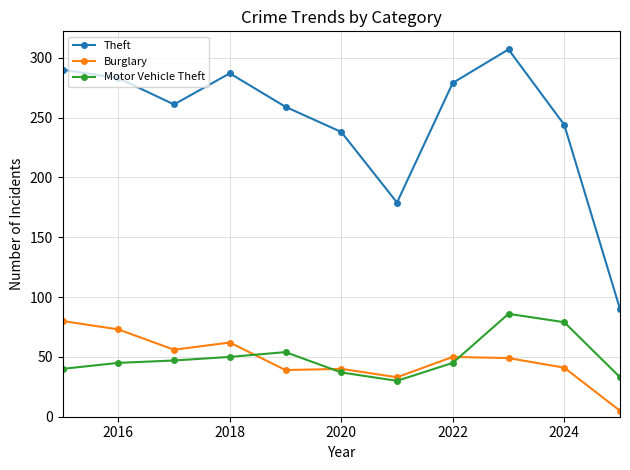

At how many categories does at least one series exceed 68?

11